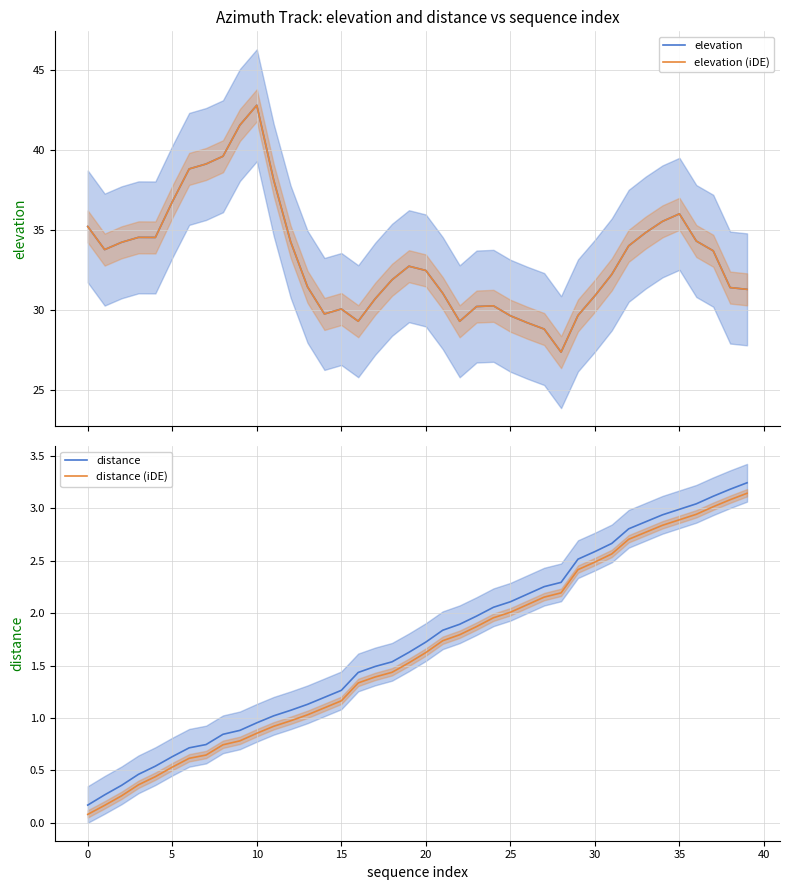

True or false: distance and distance (iDE) intersect in this chart.

False